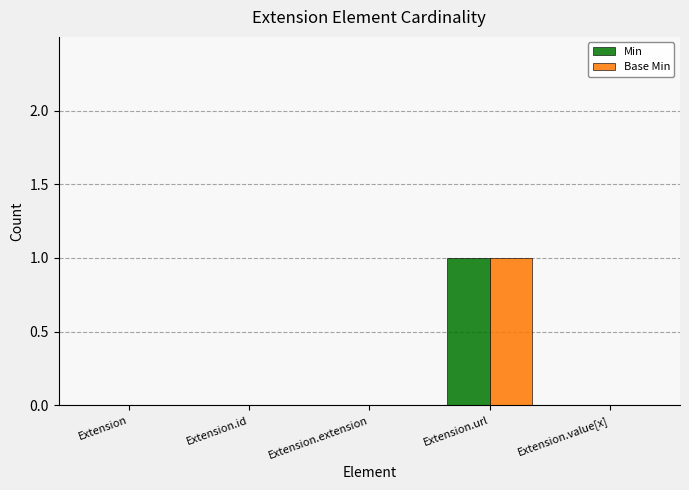

Reading right to left, transcribe all the data shown in this chart.

Min: Extension.value[x]=0	Extension.url=1	Extension.extension=0	Extension.id=0	Extension=0
Base Min: Extension.value[x]=0	Extension.url=1	Extension.extension=0	Extension.id=0	Extension=0